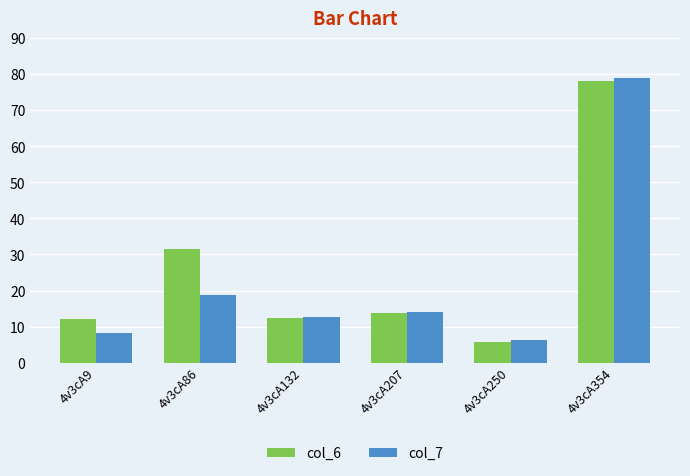

What is the approximate value of col_7 at 4v3cA132?

12.6